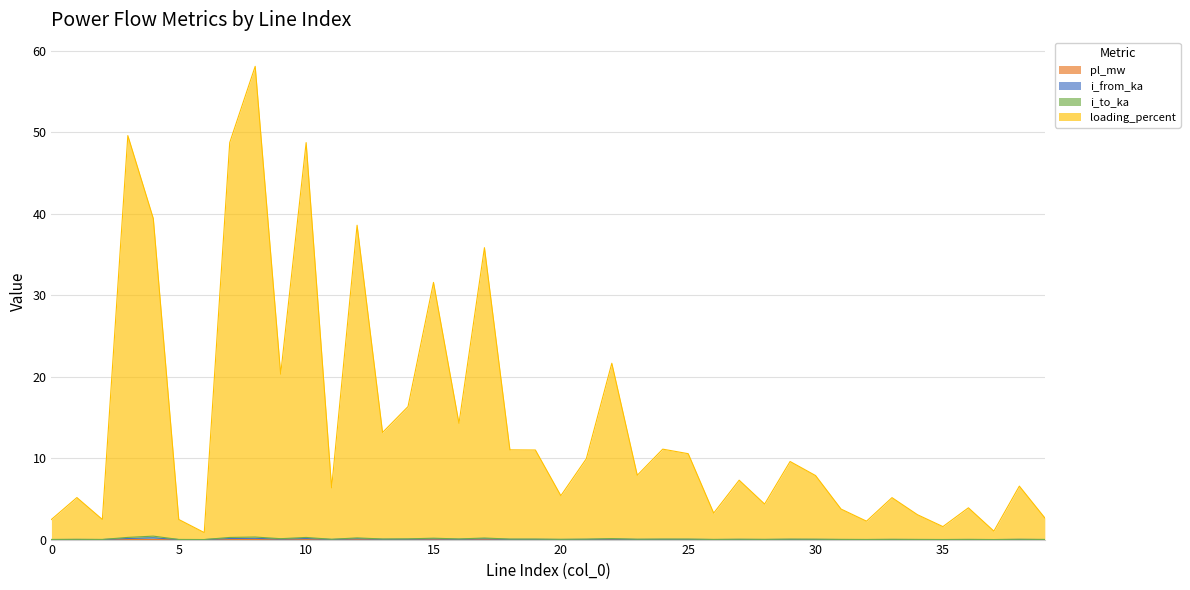

What is the difference between the loading_percent values at 9 and 6?

19.5